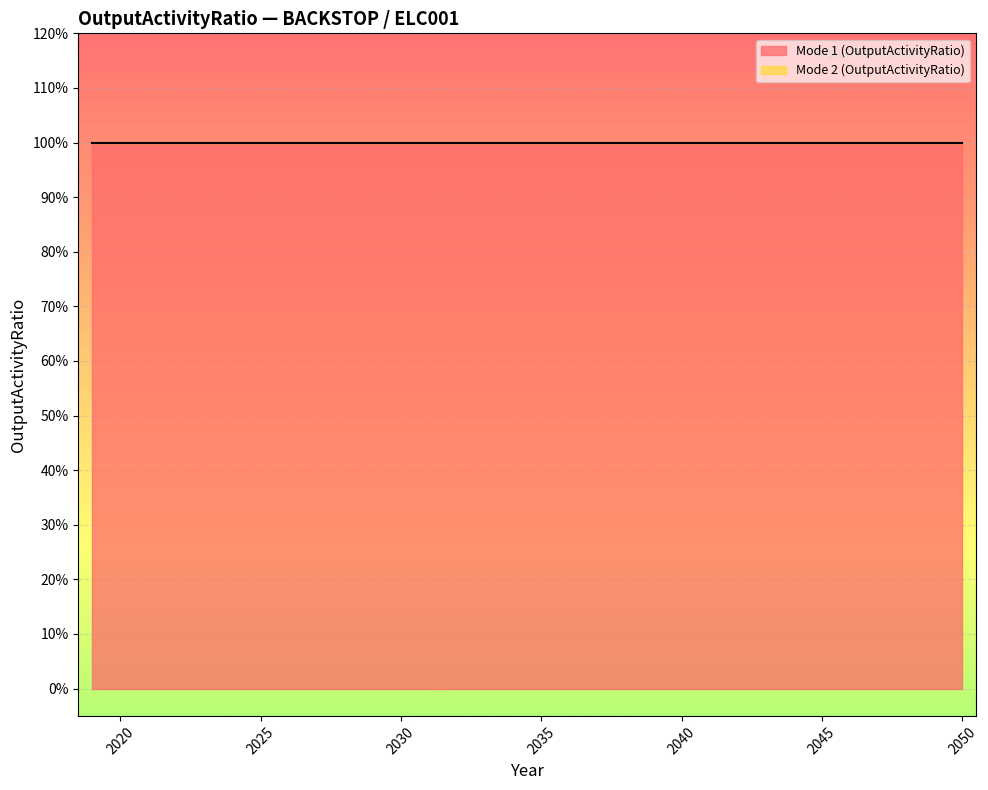

True or false: Mode 1 (OutputActivityRatio) and Mode 2 (OutputActivityRatio) cross at least once.

False